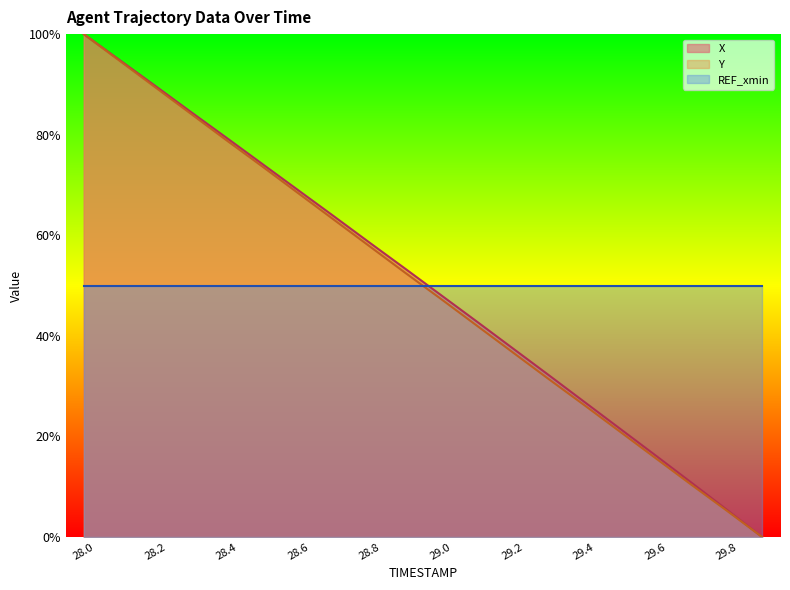

True or false: Y and X intersect in this chart.

False